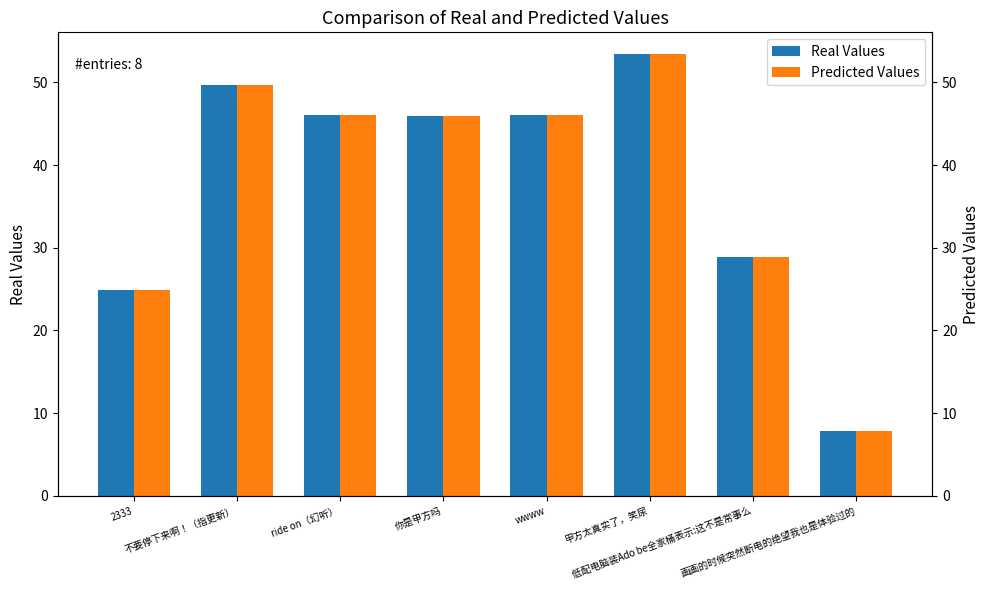

Reading left to right, what are all the values shown in this chart?

Real Values: 2333=24.9	不要停下来啊！（指更新）=49.7	ride on（幻听）=46.0	你是甲方吗=45.9	wwww=46.1	甲方太真实了，笑尿=53.4	低配电脑装Ado be全家桶表示:这不是常事么=28.9	画画的时候突然断电的绝望我也是体验过的=7.8
Predicted Values: 2333=24.9	不要停下来啊！（指更新）=49.7	ride on（幻听）=46.0	你是甲方吗=45.9	wwww=46.1	甲方太真实了，笑尿=53.4	低配电脑装Ado be全家桶表示:这不是常事么=28.9	画画的时候突然断电的绝望我也是体验过的=7.8